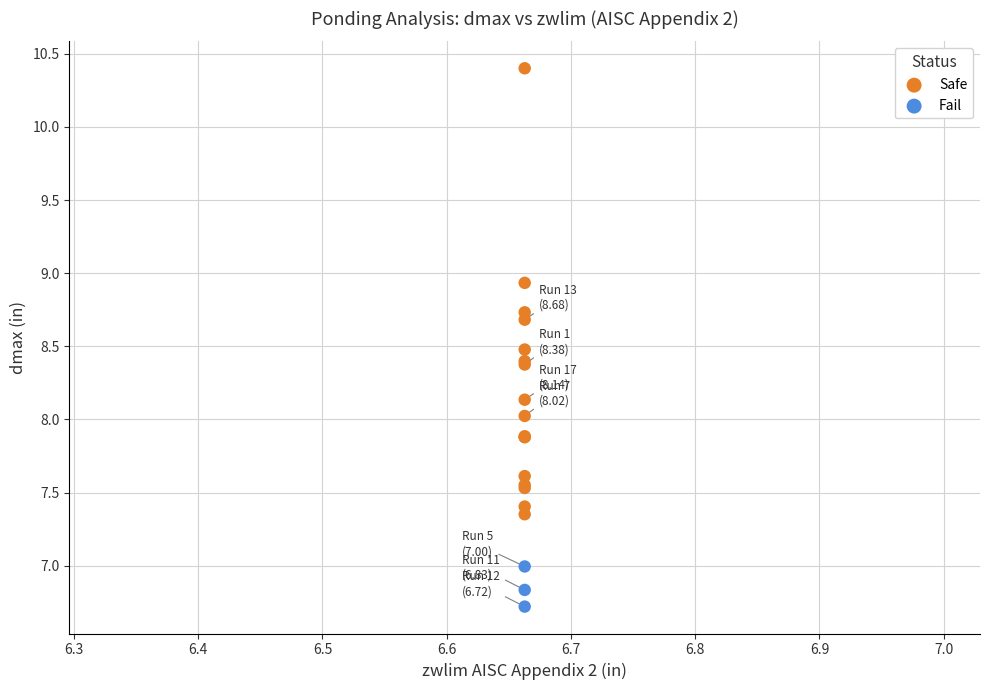

Which series contains the highest Y value?

Safe